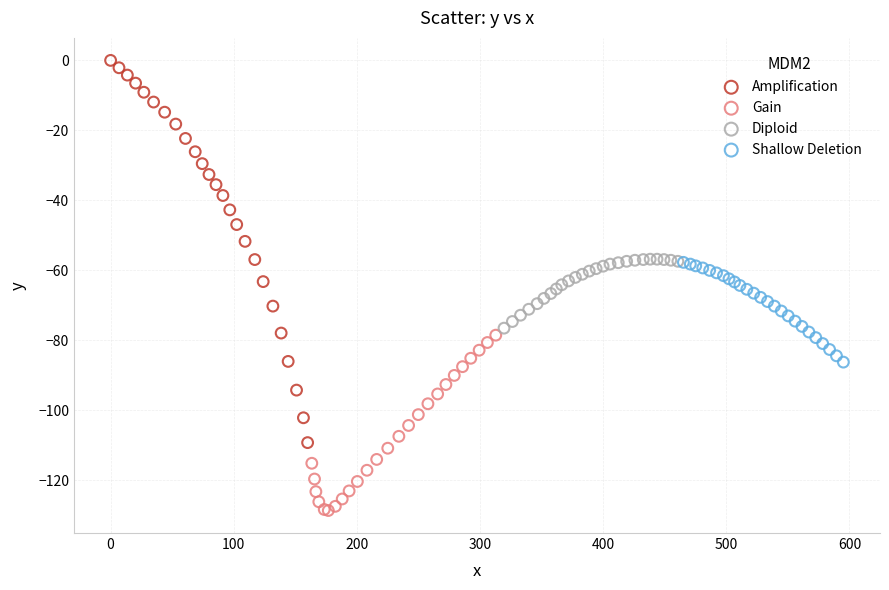

Which series has the largest Y range (max minus min)?

Amplification